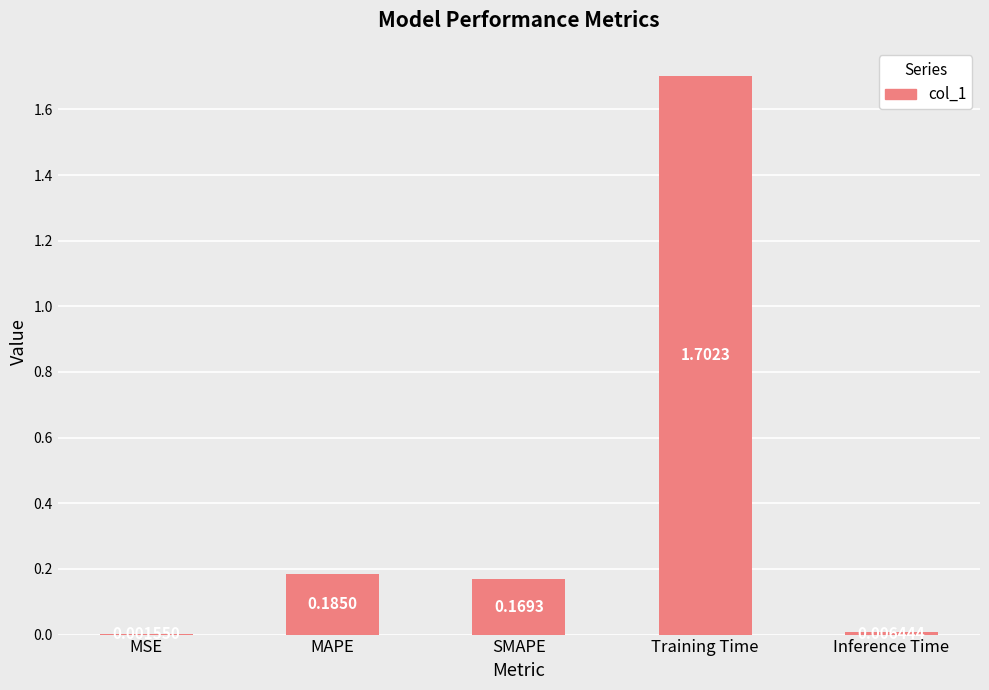

What is the sum of the values at Training Time and MSE?

1.7